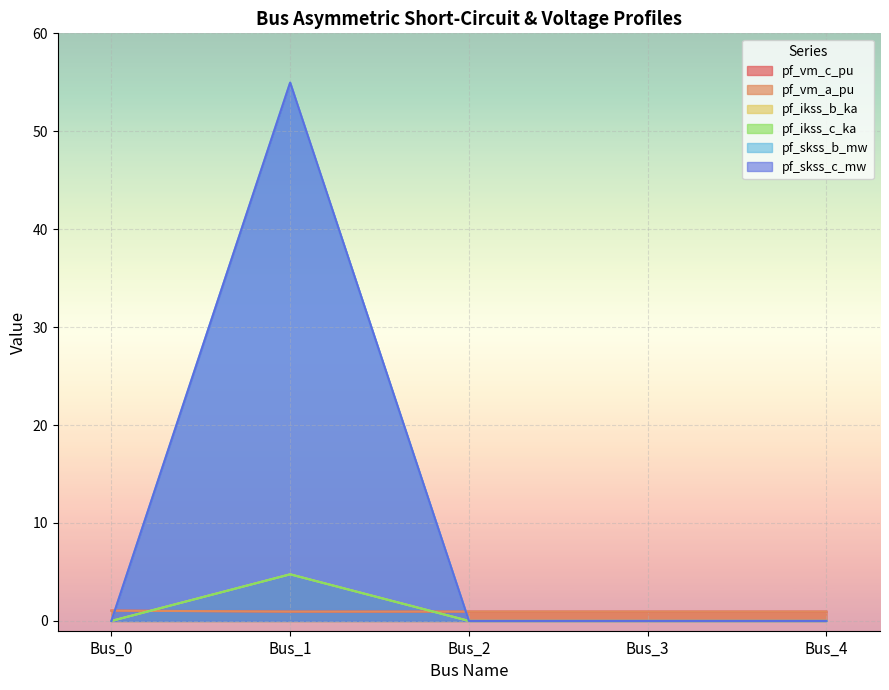

Which series changed the most between Bus_1 and Bus_4?

pf_skss_b_mw